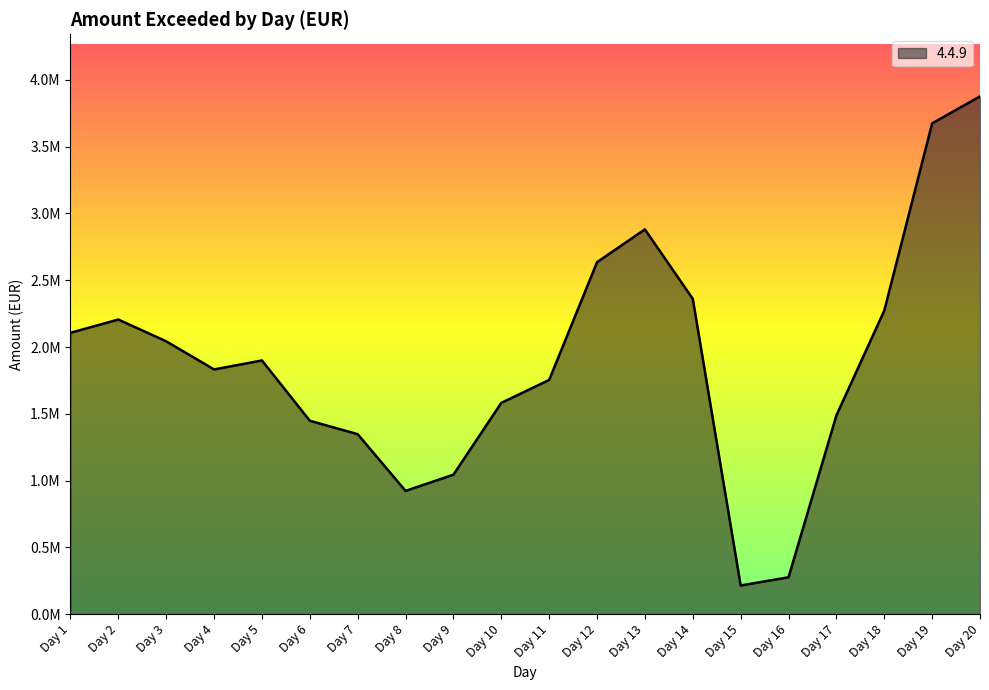

Does the chart have visible grid lines?

No